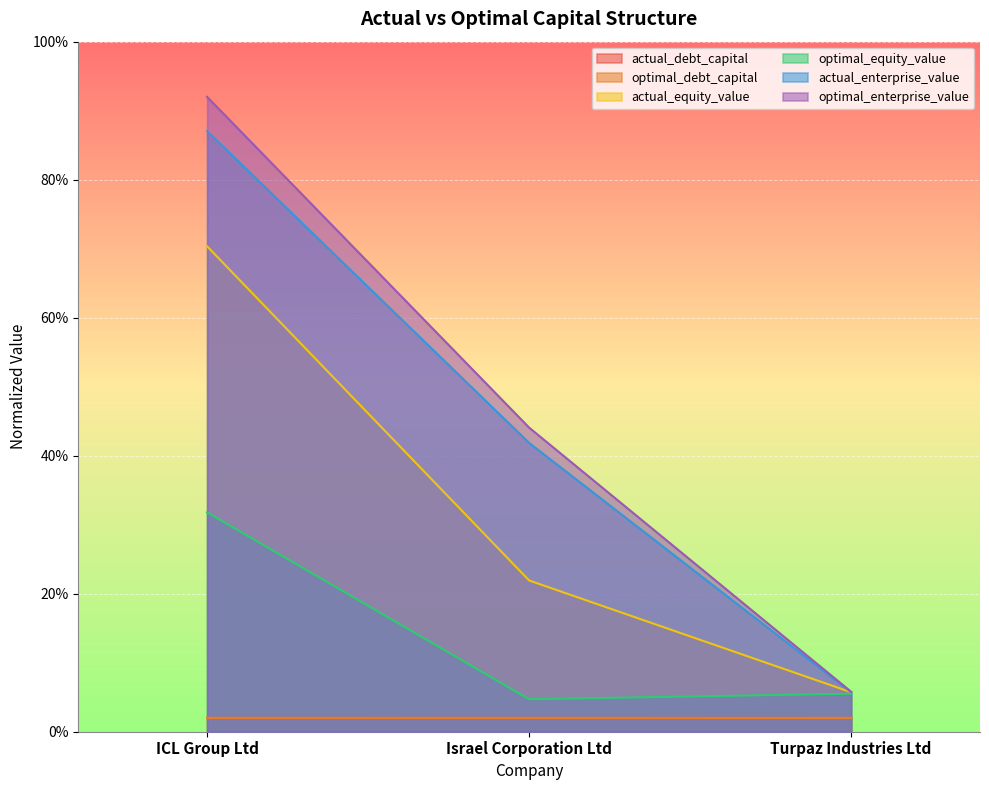

Which series has the largest range (max minus min)?

optimal_enterprise_value